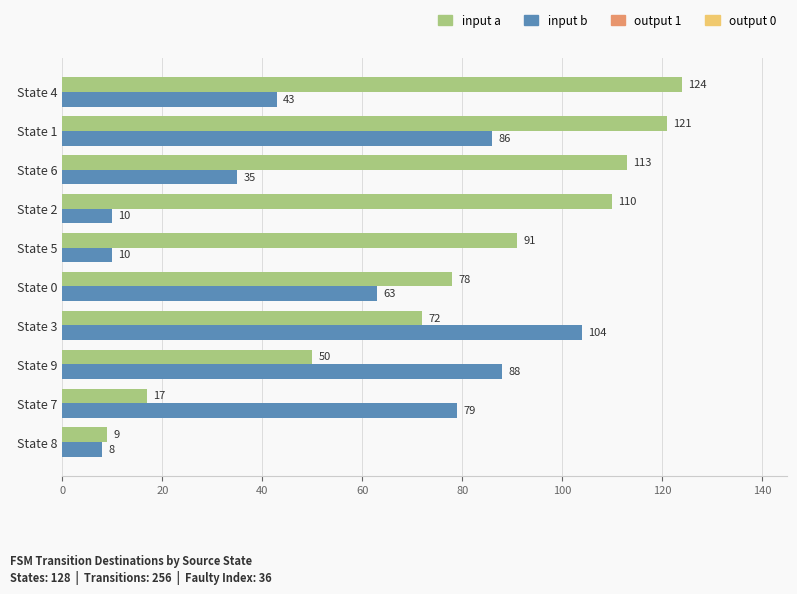

What is the greatest value displayed?

124